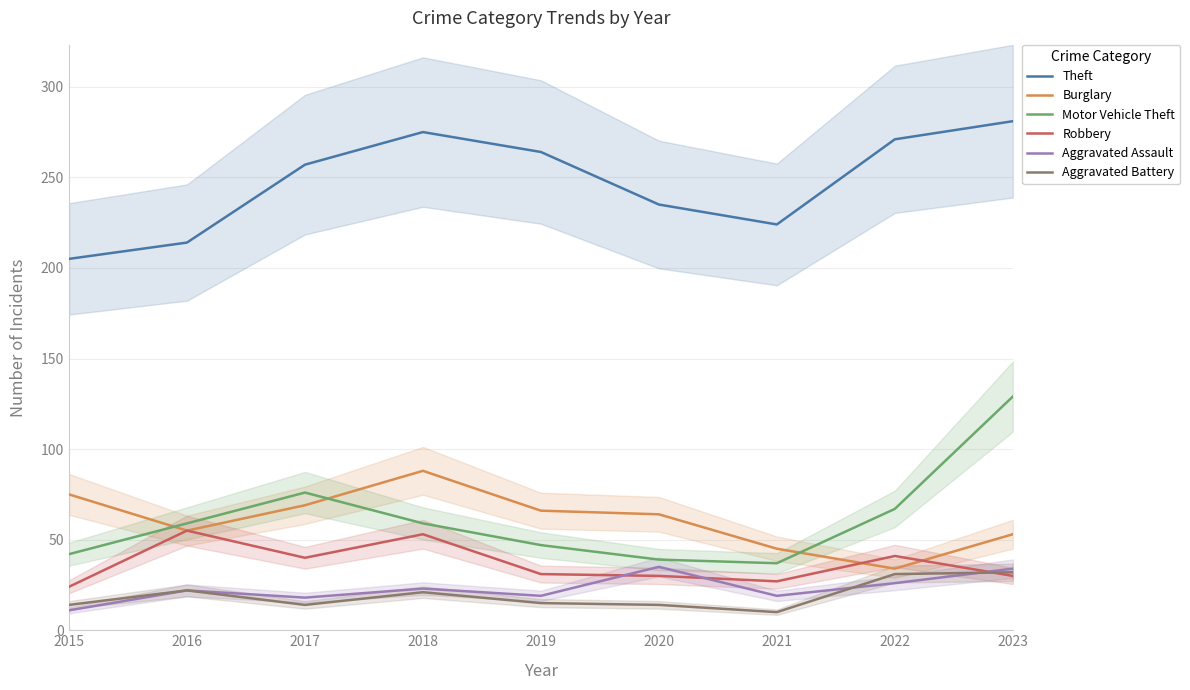

Reading left to right, what are all the values shown in this chart?

Theft: 205	214	257	275	264	235	224	271	281
Burglary: 75	55	69	88	66	64	45	34	53
Motor Vehicle Theft: 42	59	76	59	47	39	37	67	129
Robbery: 24	55	40	53	31	30	27	41	30
Aggravated Assault: 11	22	18	23	19	35	19	26	34
Aggravated Battery: 14	22	14	21	15	14	10	31	32